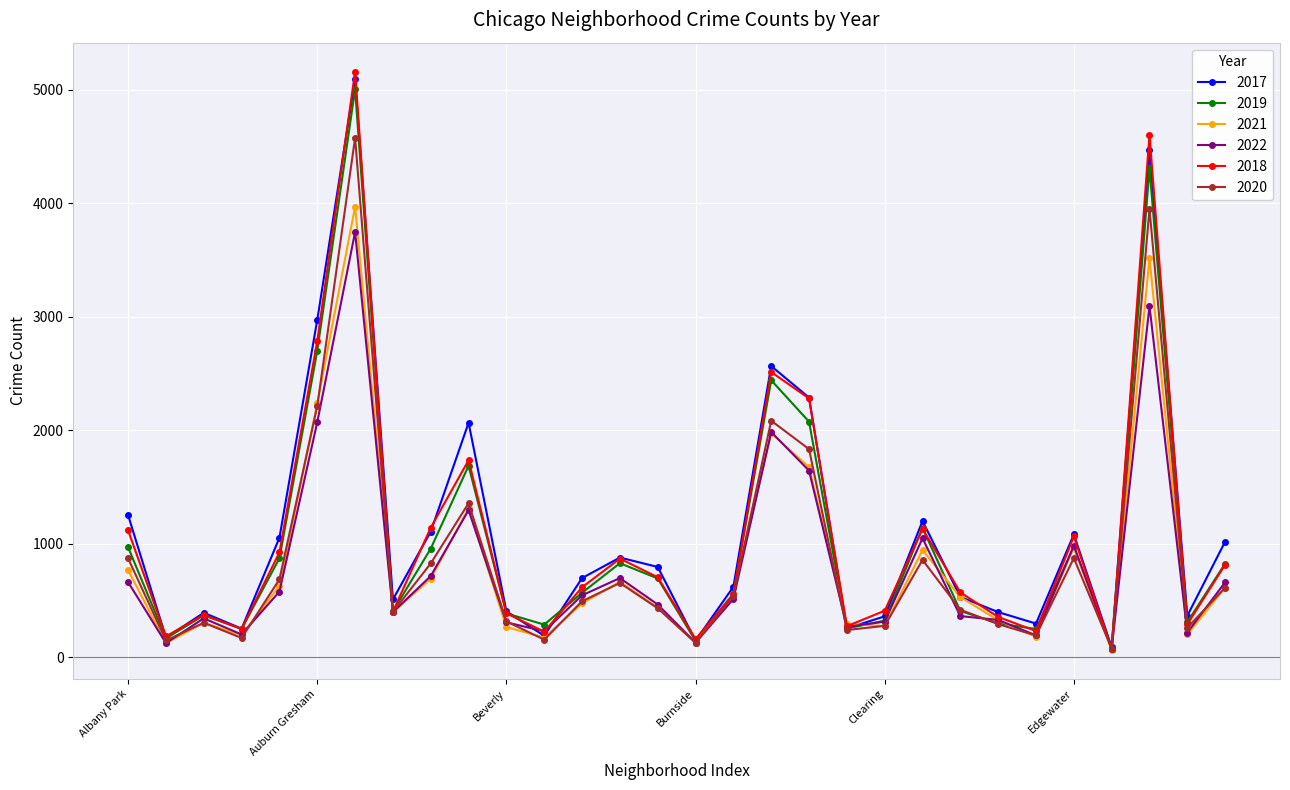

Which series has the largest range (max minus min)?

2018